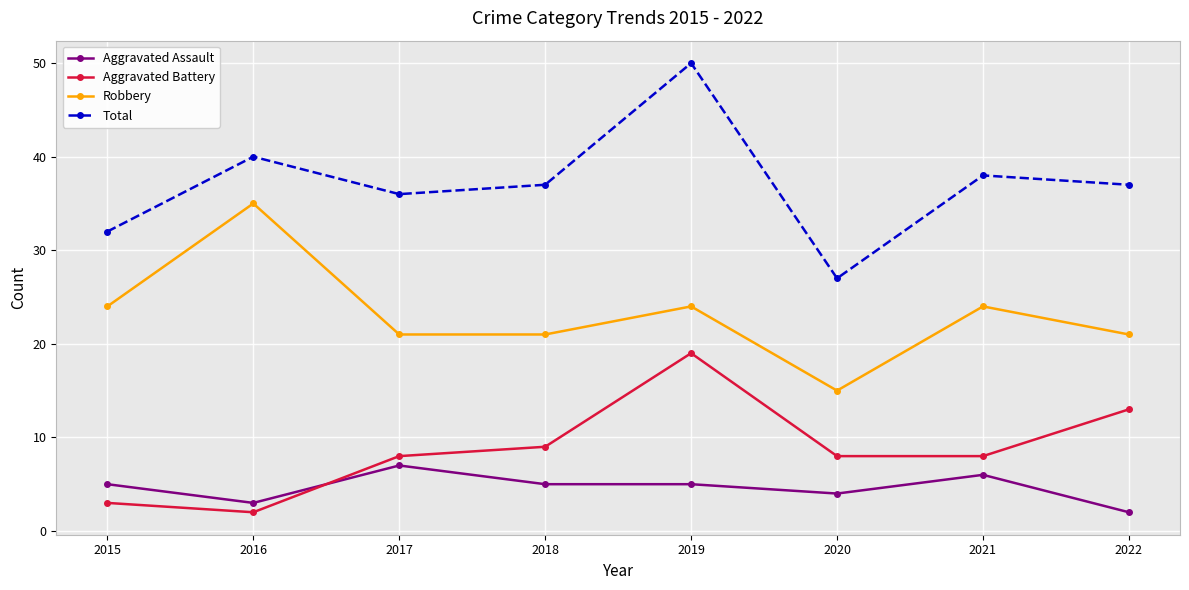

At which label does Aggravated Battery reach its peak?

2019